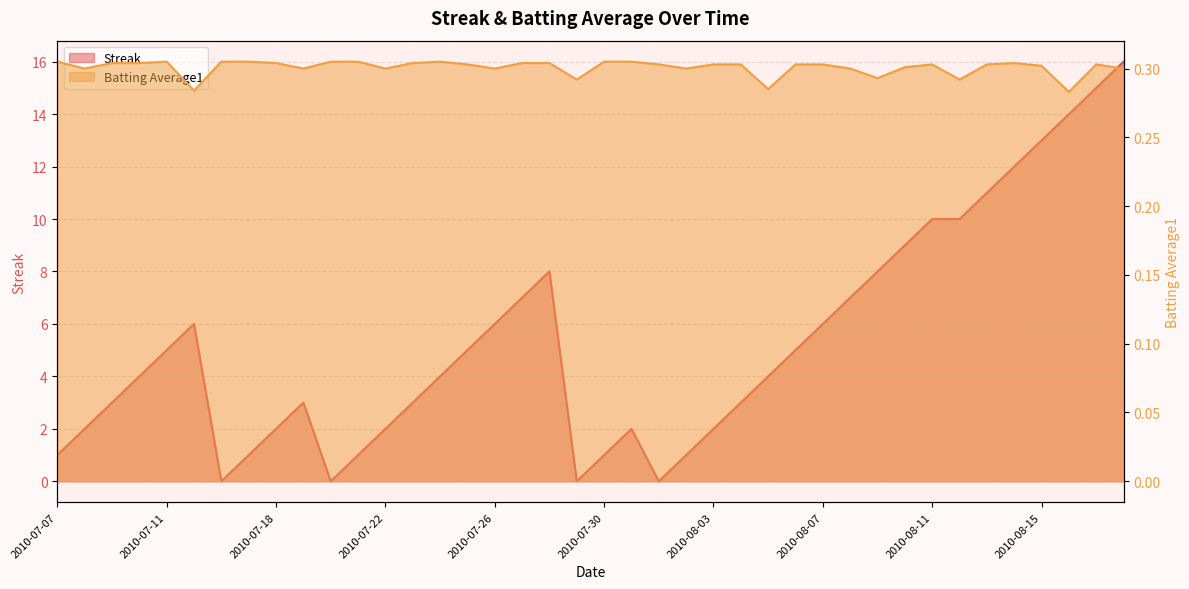

Which series has the widest spread of values?

Streak